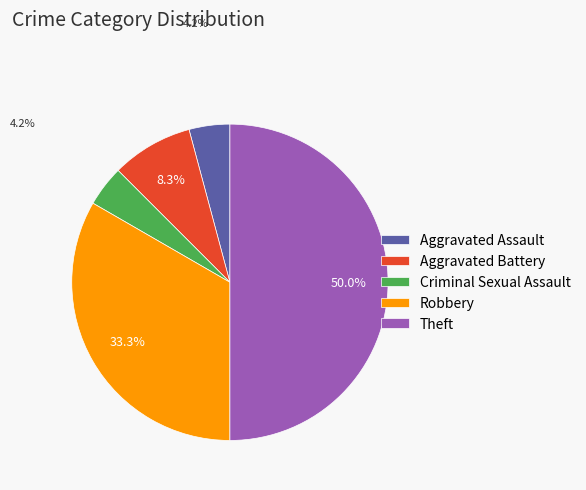

To the nearest percent, what is the difference between the largest and smallest slice percentages?

46%